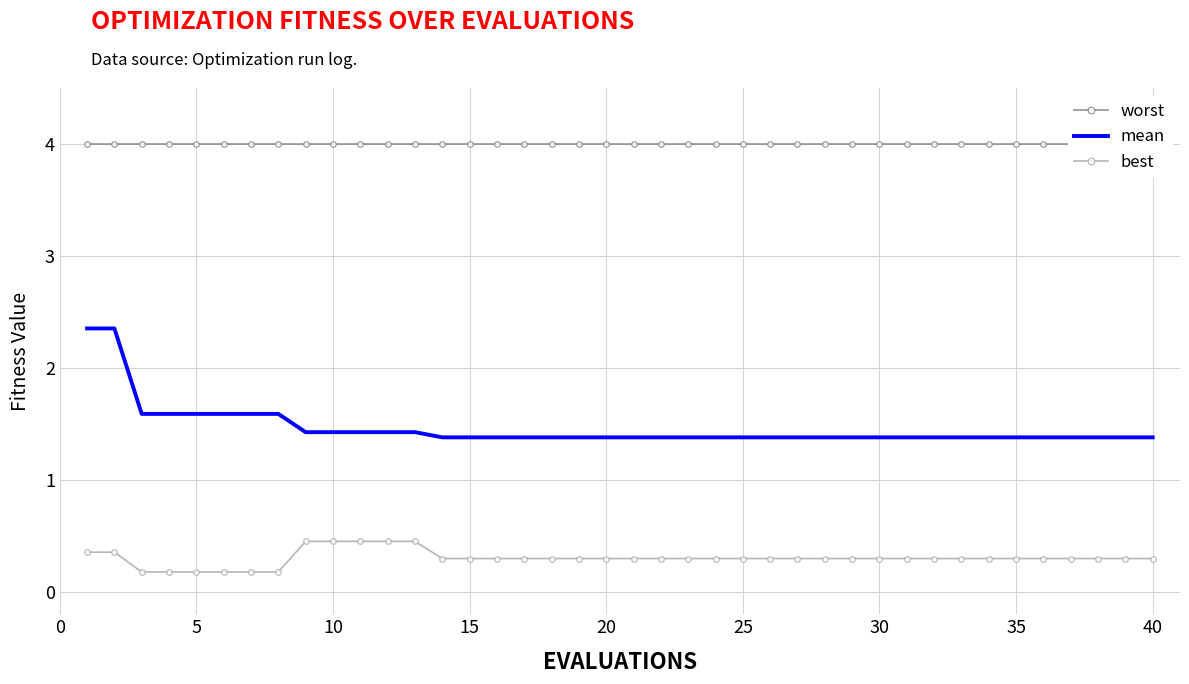

What are all the series names shown in the legend?

worst, mean, best